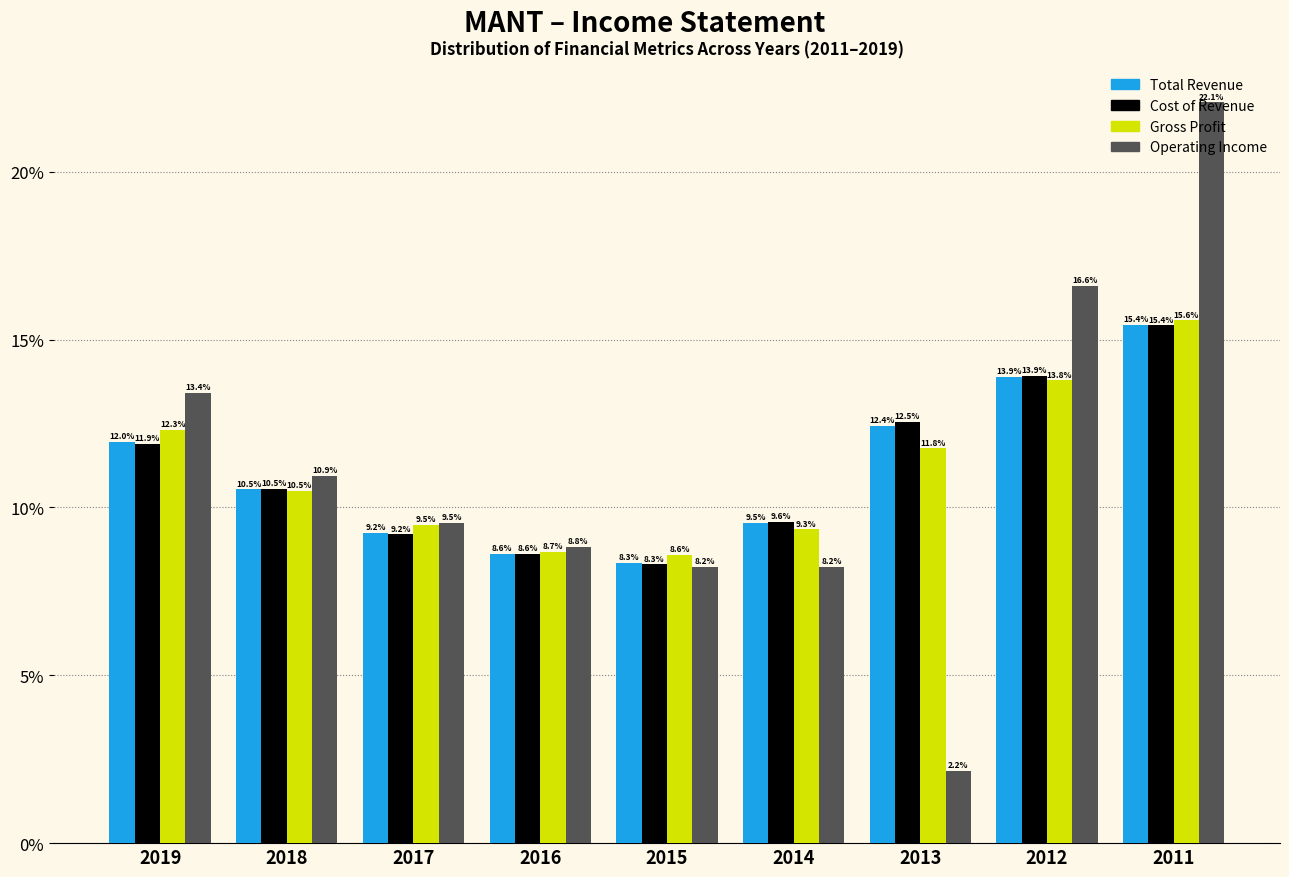

Where does the Cost of Revenue series first go above 10?

2019